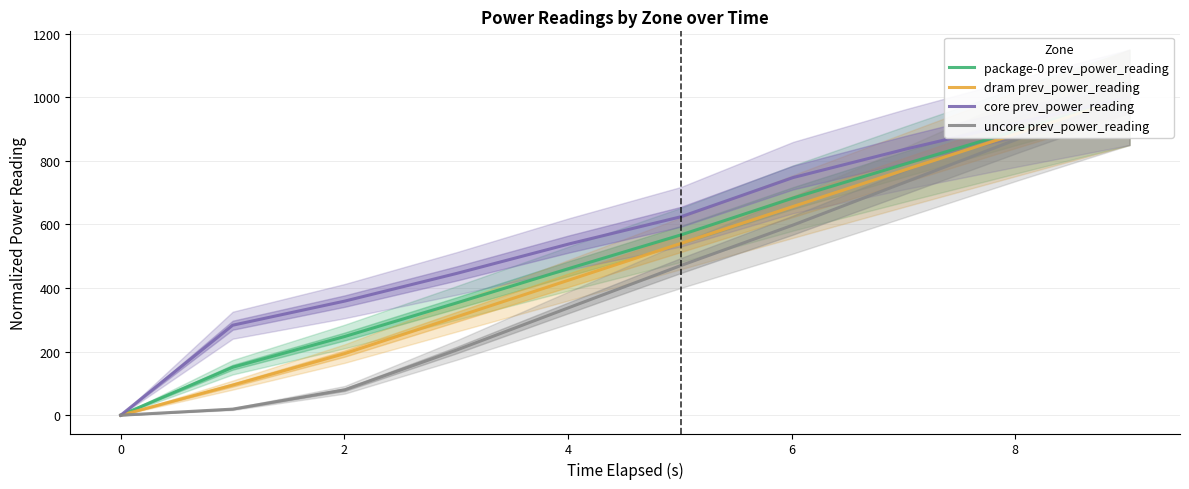

True or false: uncore prev_power_reading has a value of 868.6 at 8.

True